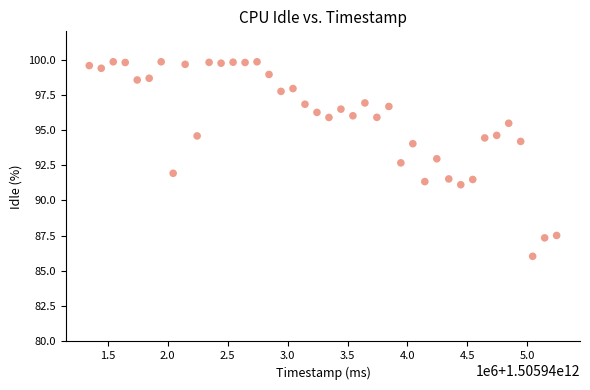

What is the range of Y values (max minus min)?

13.8